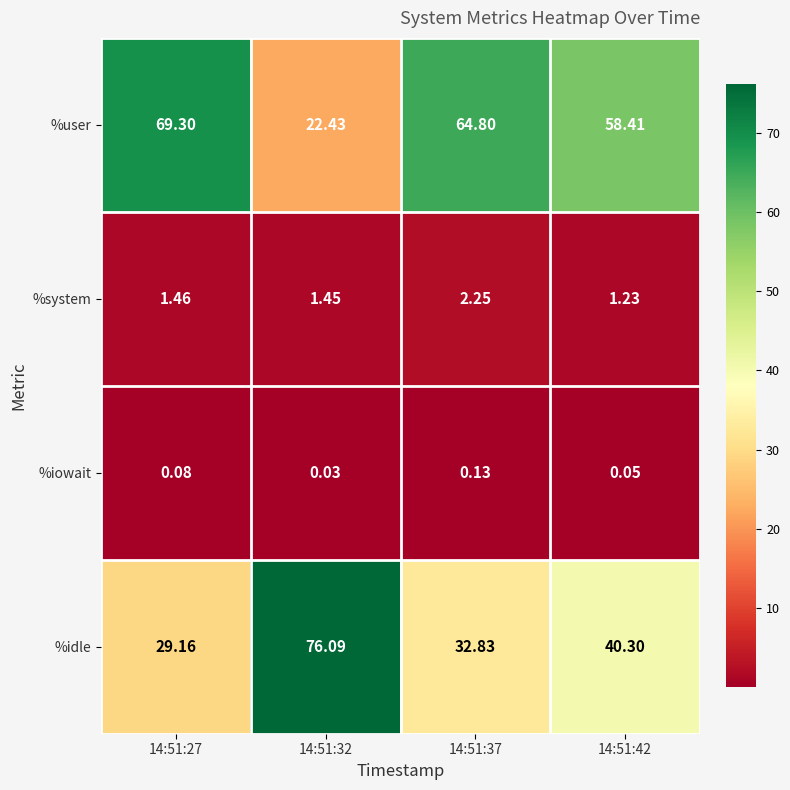

How many series are shown in this chart?

4